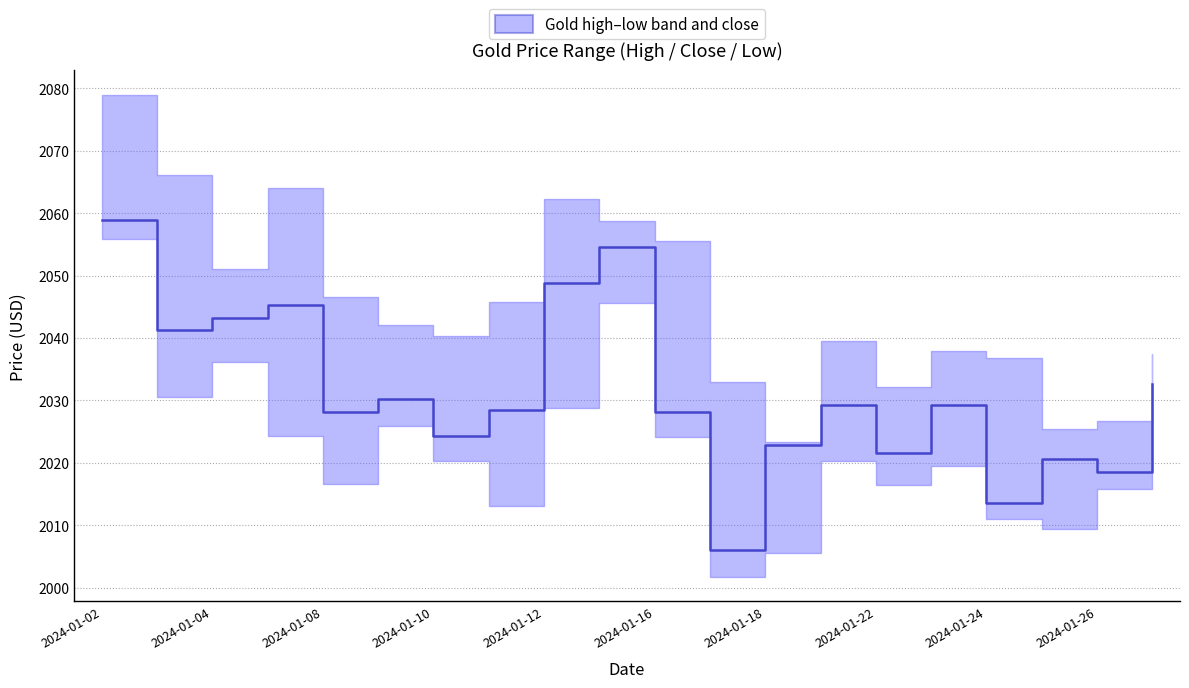

Is it true that the value at 2024-01-22 is 466.2?

False